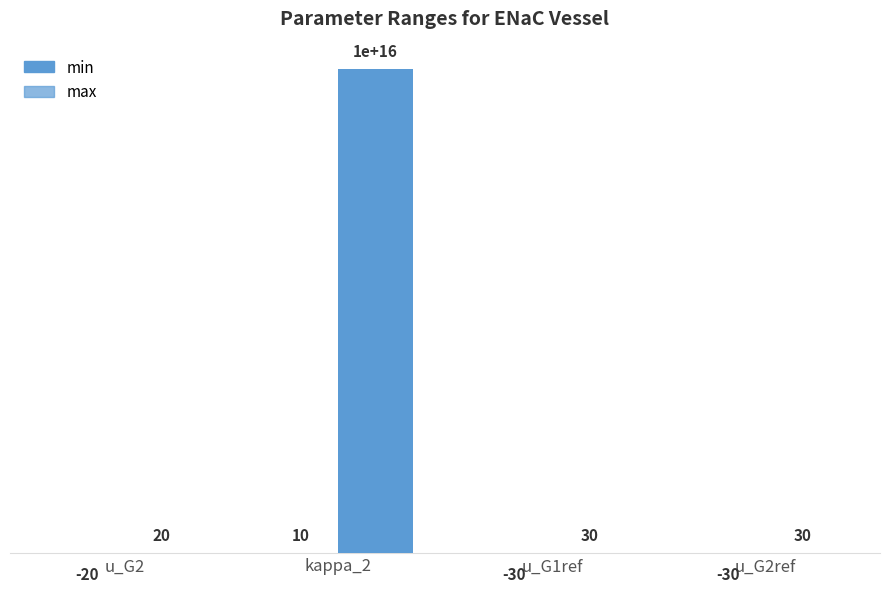

Is it true that min equals 10 at kappa_2?

True